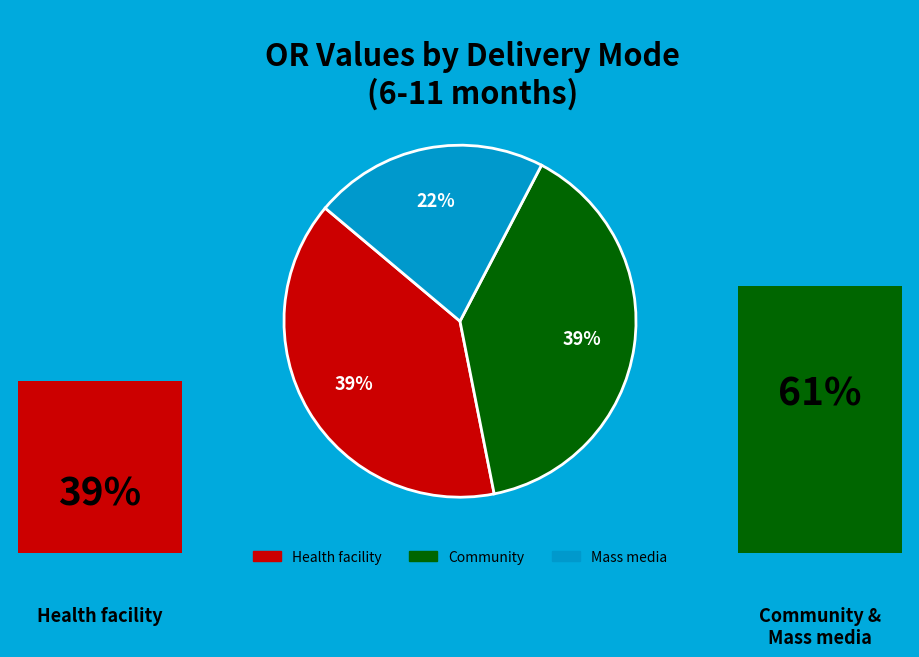

What percentage is the Mass media slice, to the nearest percent?

22%